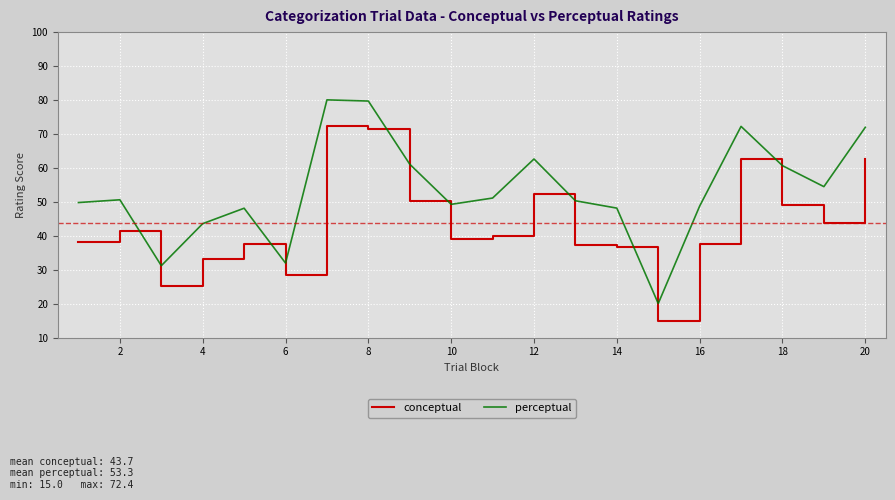

Which series has the largest total across all categories?

perceptual